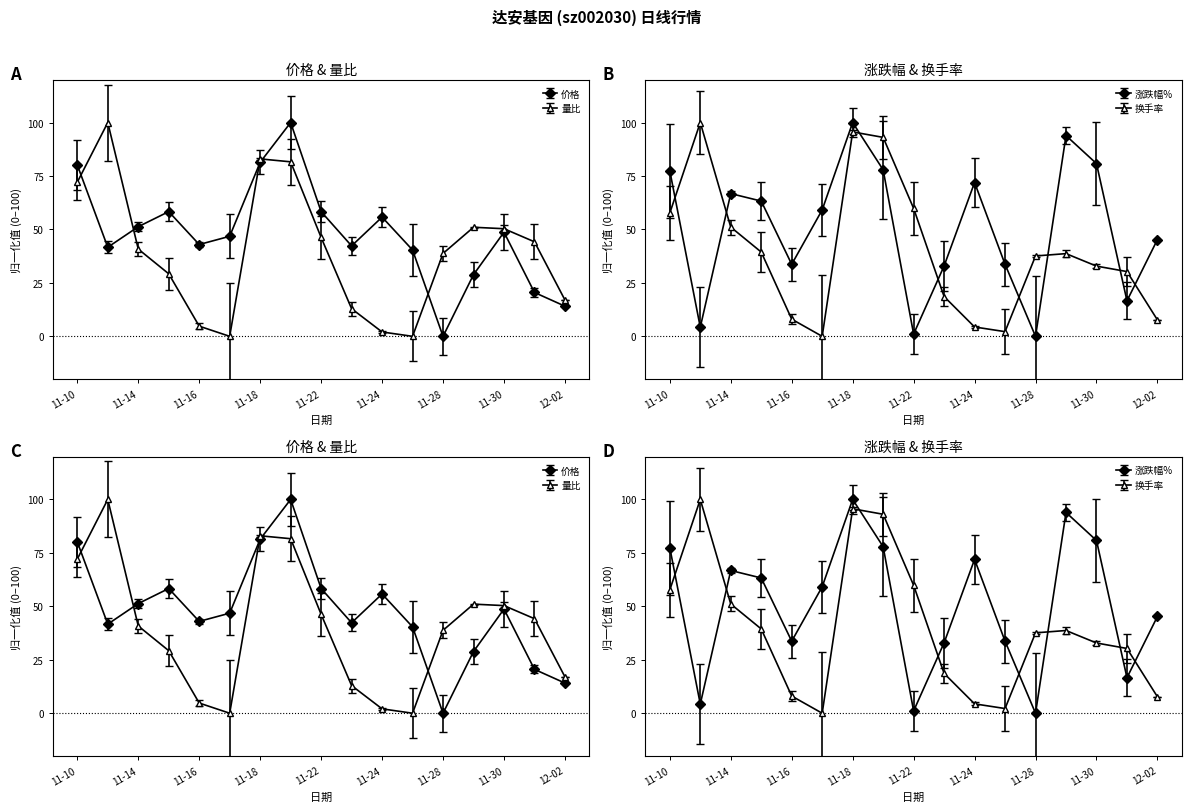

Between which two adjacent categories do 换手率 and 量比 first intersect?

2022-11-25 and 2022-11-28